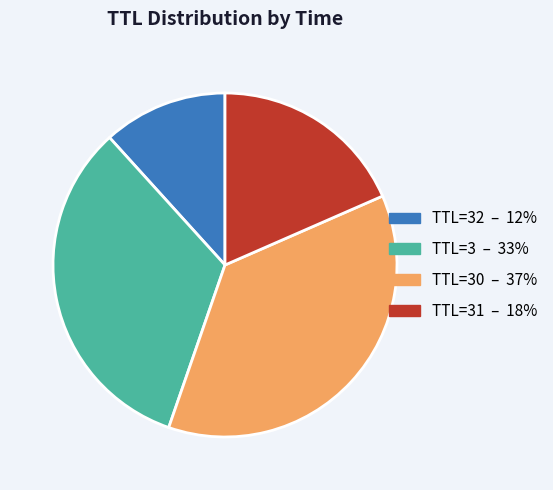

How many slices are in this pie chart?

4